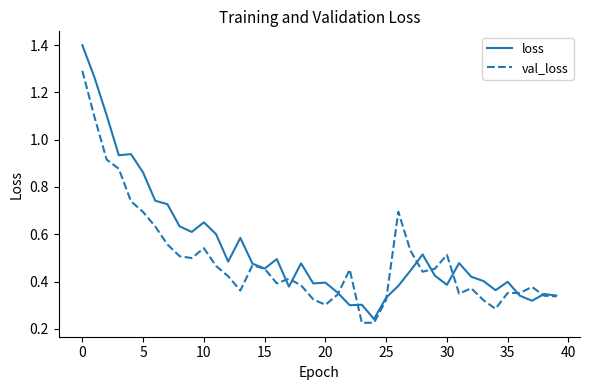

Which series has the widest spread of values?

loss